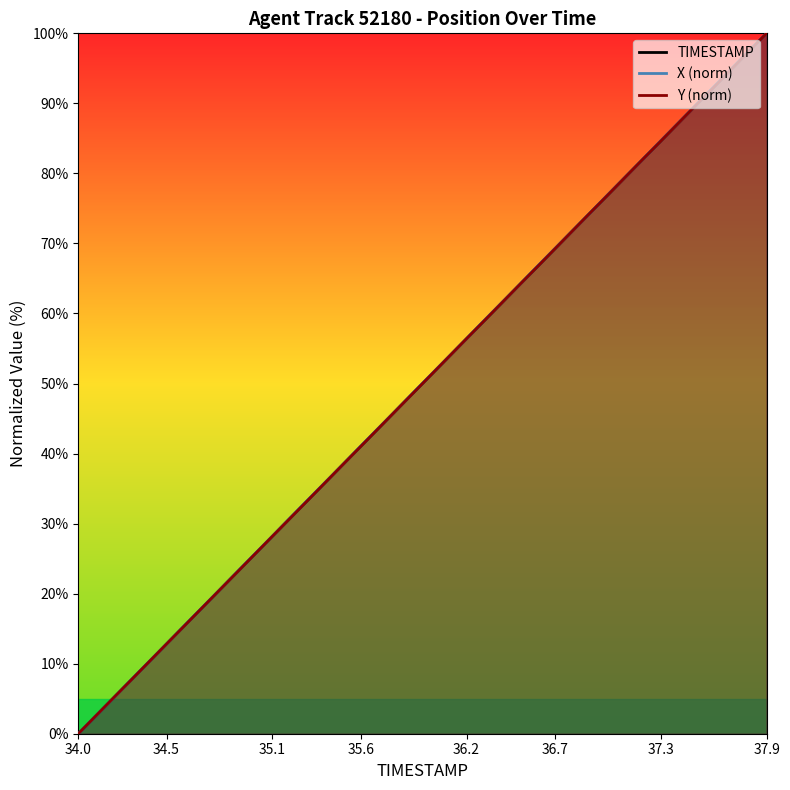

How many values in Y (norm) are above zero?

39